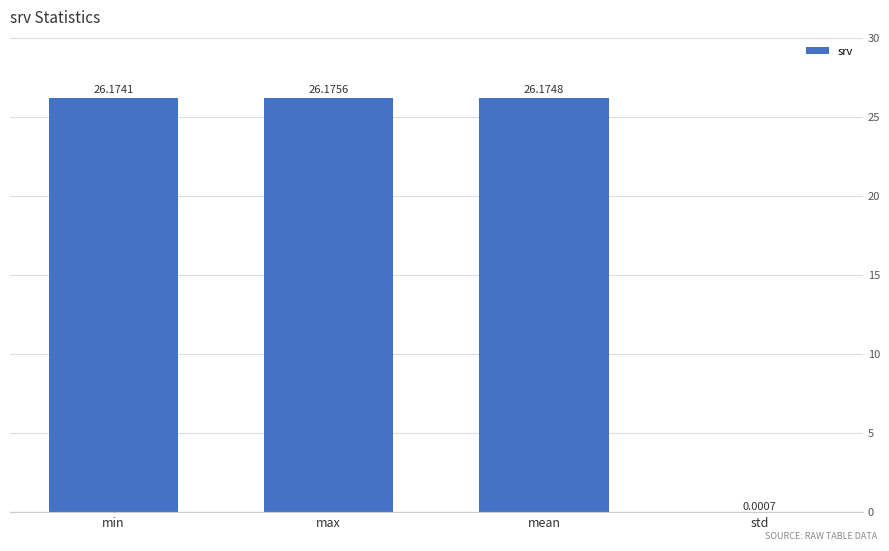

True or false: the data shows 26.2 at min.

True